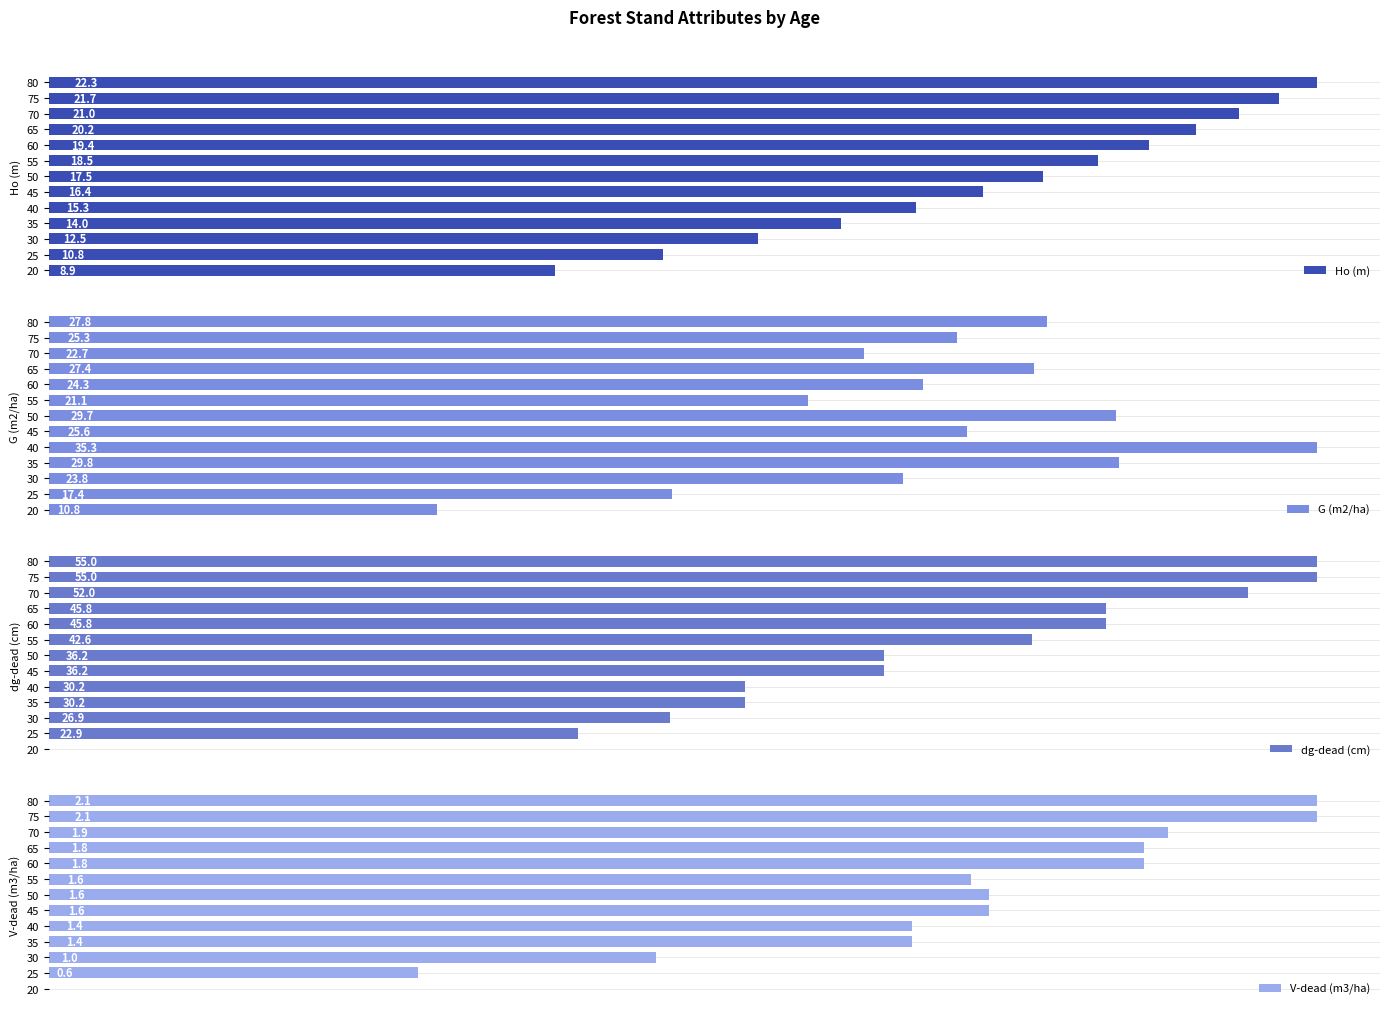

Rank the series by their maximum value, from highest to lowest.

dg-dead (cm), G (m2/ha), Ho (m), V-dead (m3/ha)